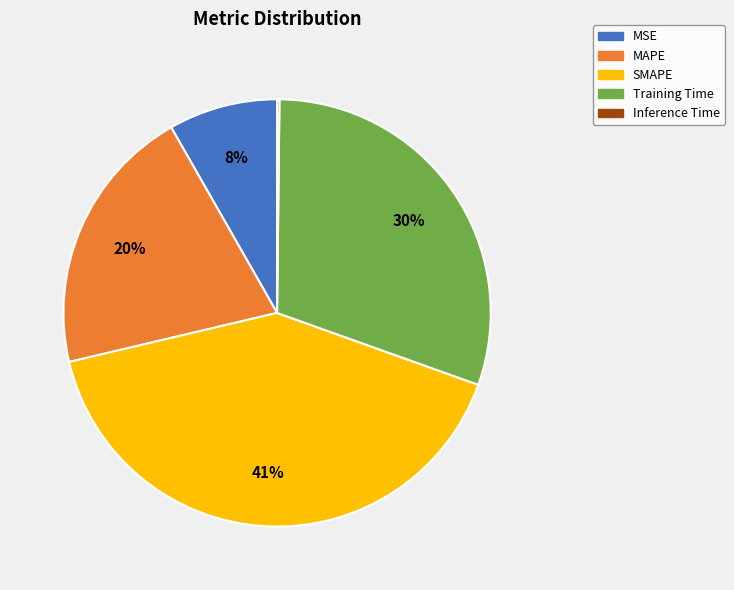

What is the ratio of the value at Training Time to the value at SMAPE?

0.7